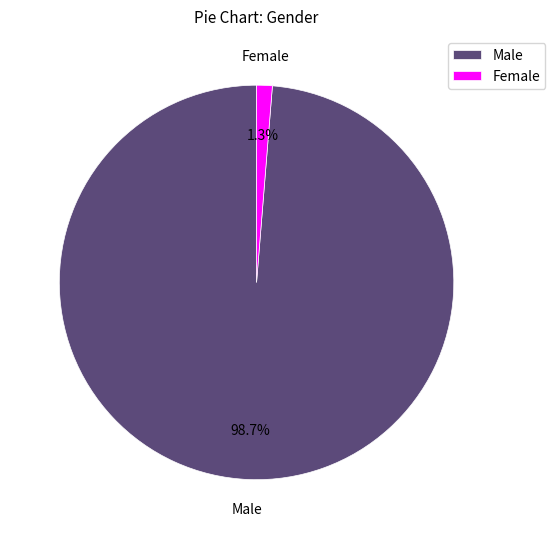

Does Female represent more than half of the total?

No